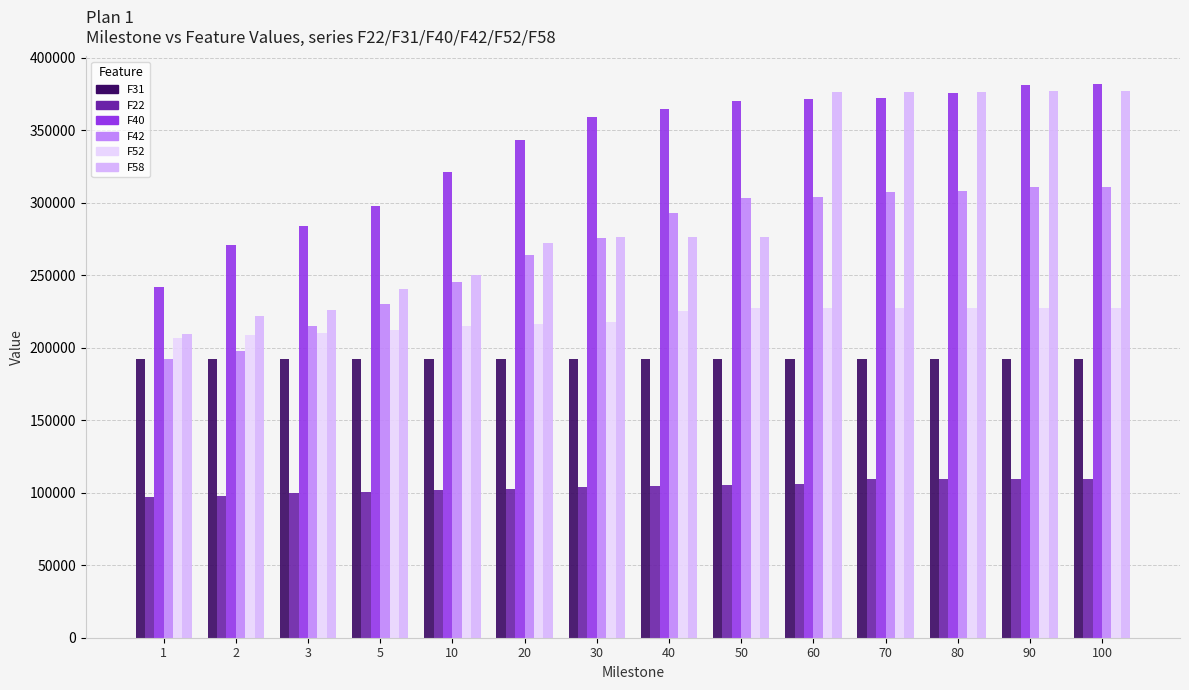

True or false: F52 has a value of 227646.0 at 90.

True